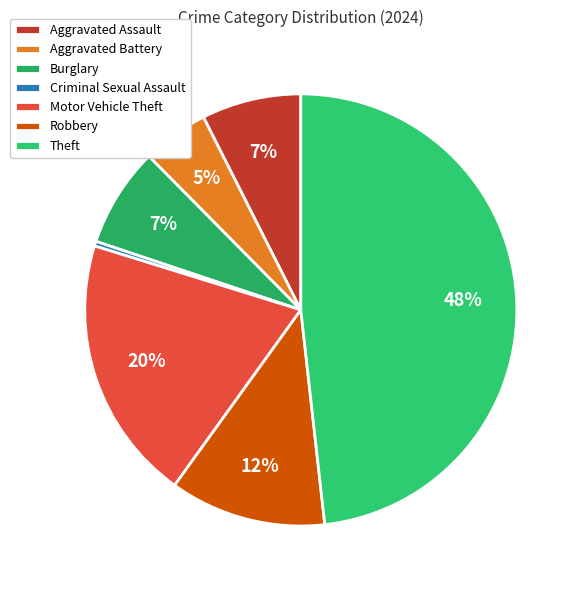

What is the largest slice in the pie chart?

Theft